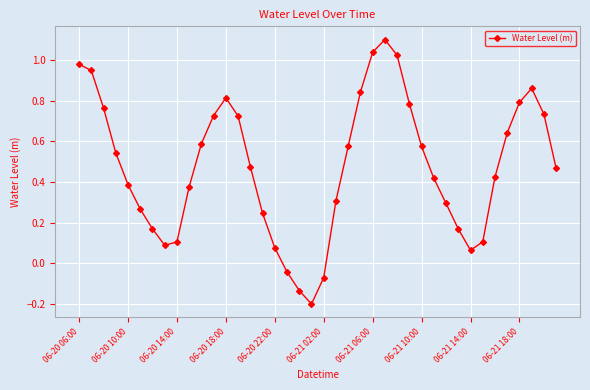

What is the sum of all values?

19.1